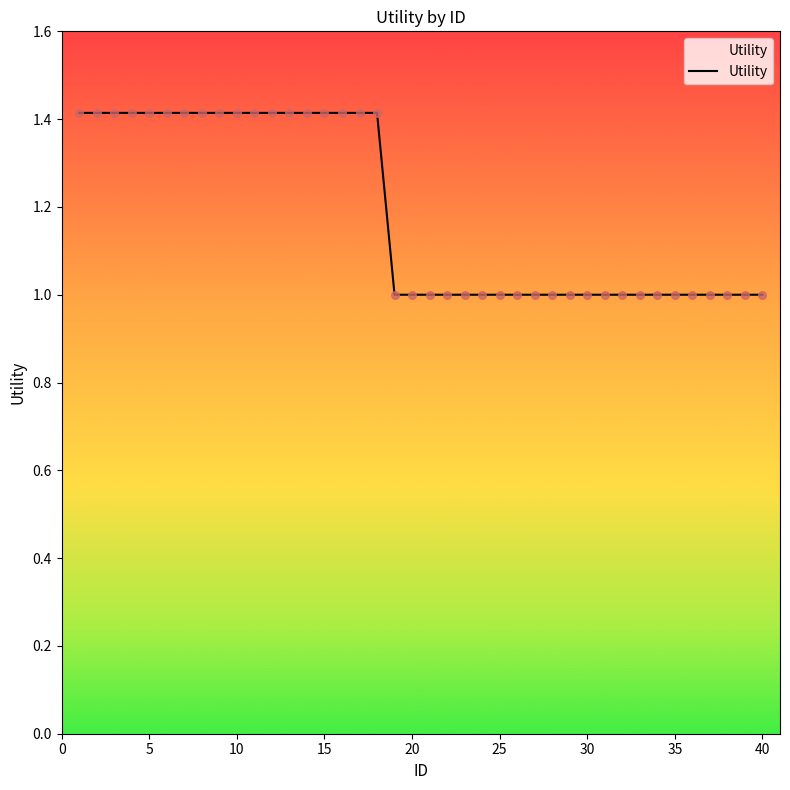

What is the difference between the maximum and minimum values?

0.4